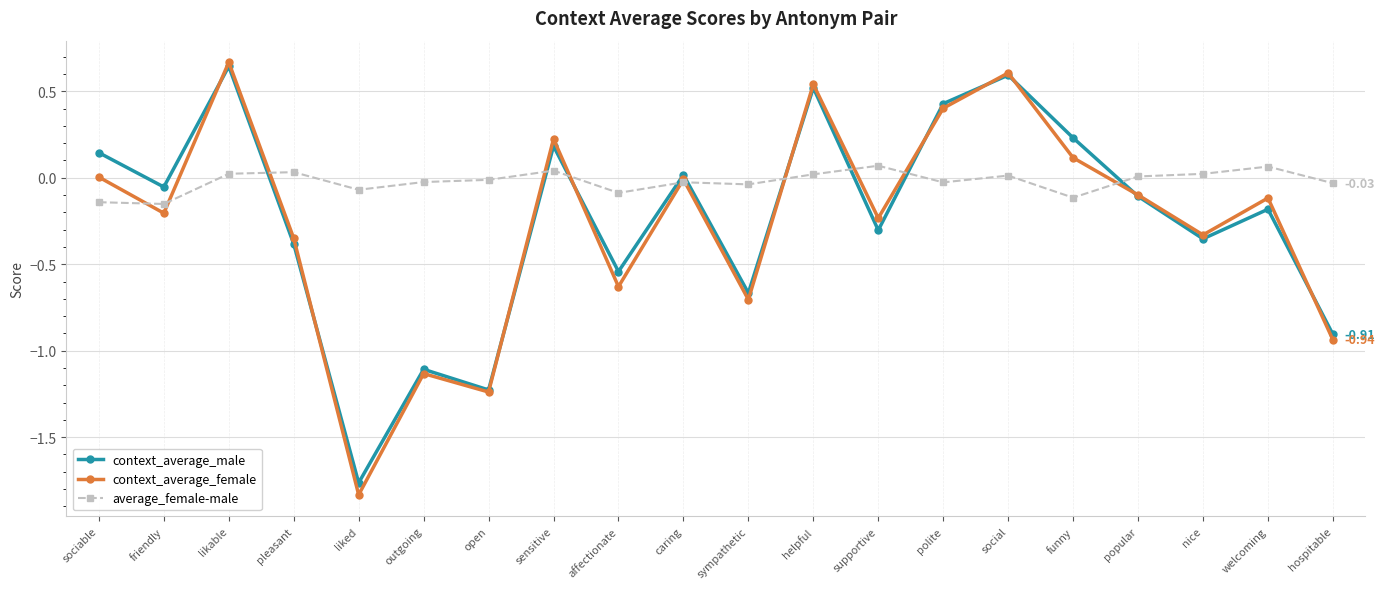

Rank the series by their maximum value, from highest to lowest.

context_average_female, context_average_male, average_female-male